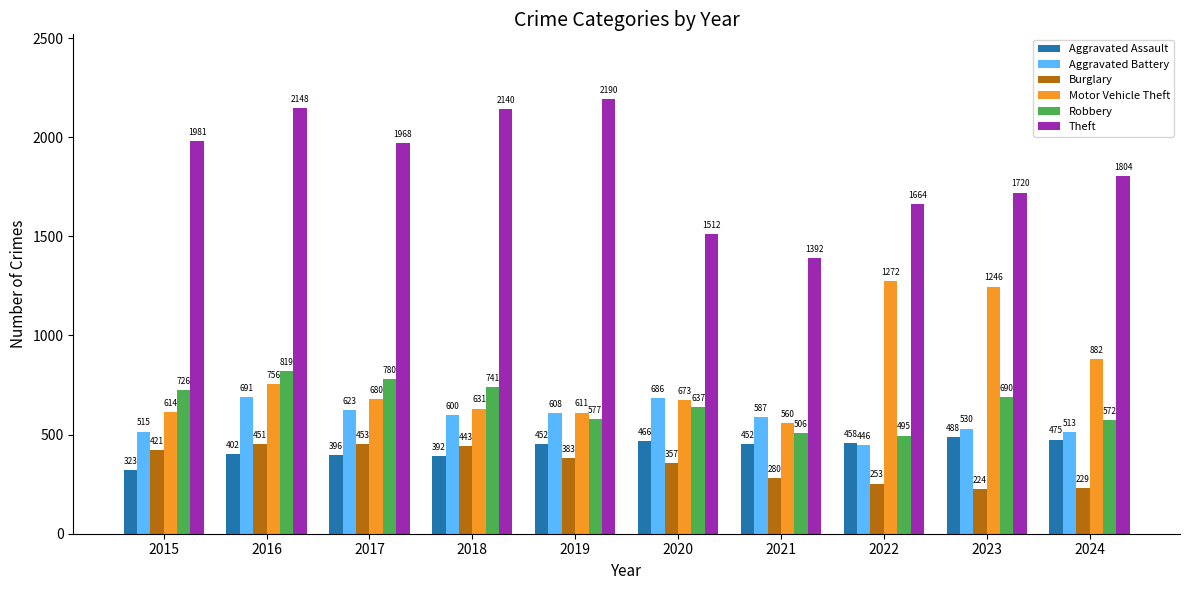

What is the value of the Aggravated Battery bar at the 4th from the left?

600